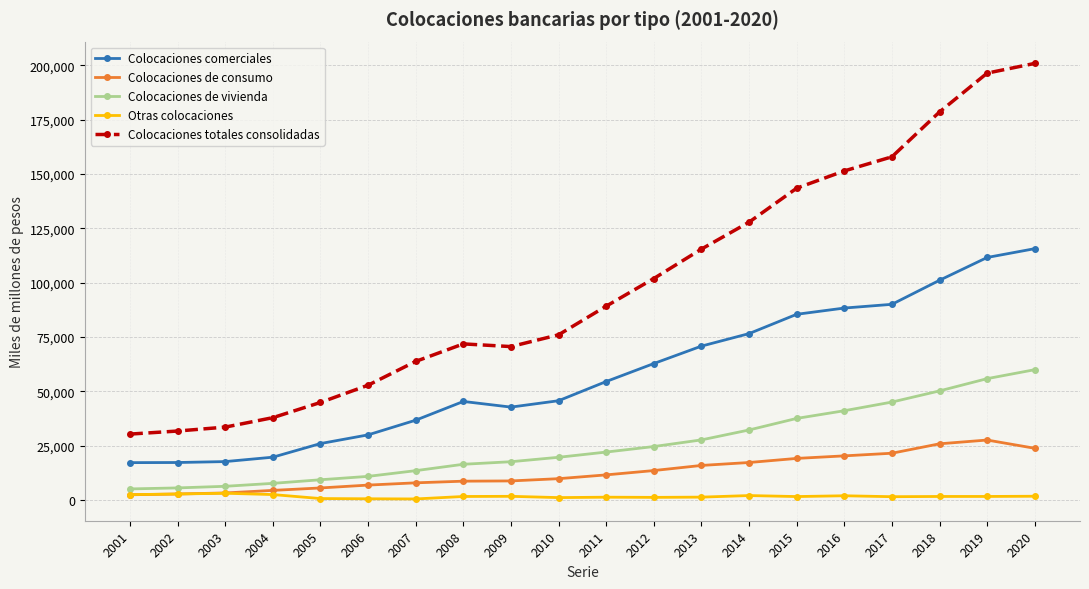

The value of Colocaciones de vivienda at 2019 is 90702. True or false?

False